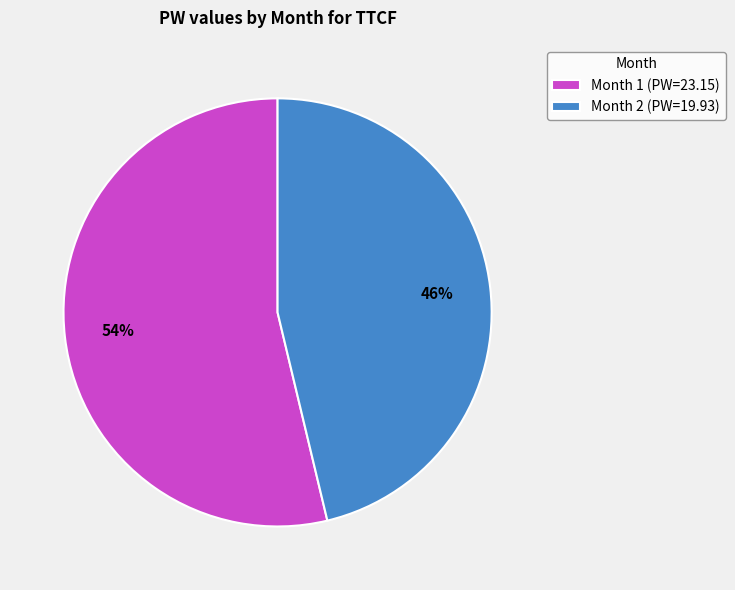

Is the sum of Month 1 (PW=23.15) and Month 2 (PW=19.93) greater than half?

Yes